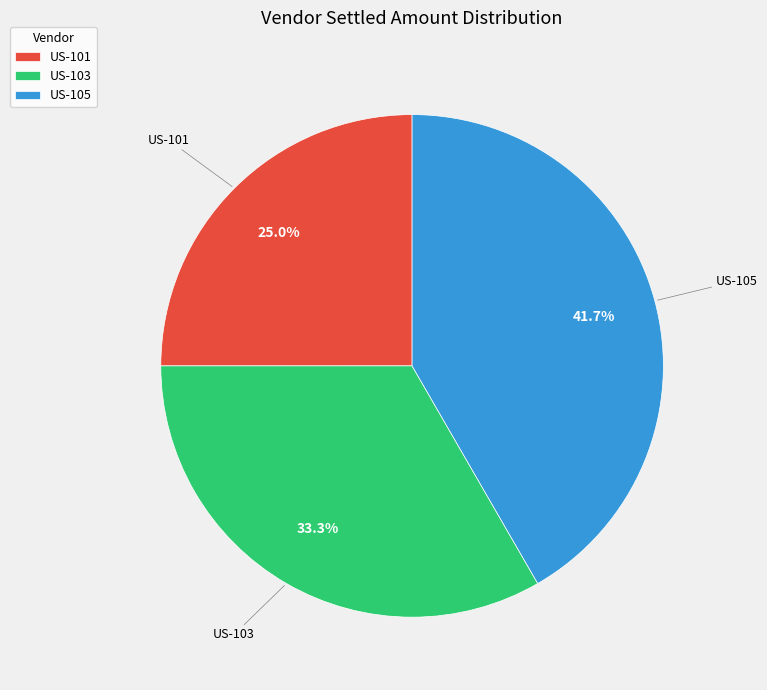

What is the ratio of the value at US-103 to the value at US-105?

0.8